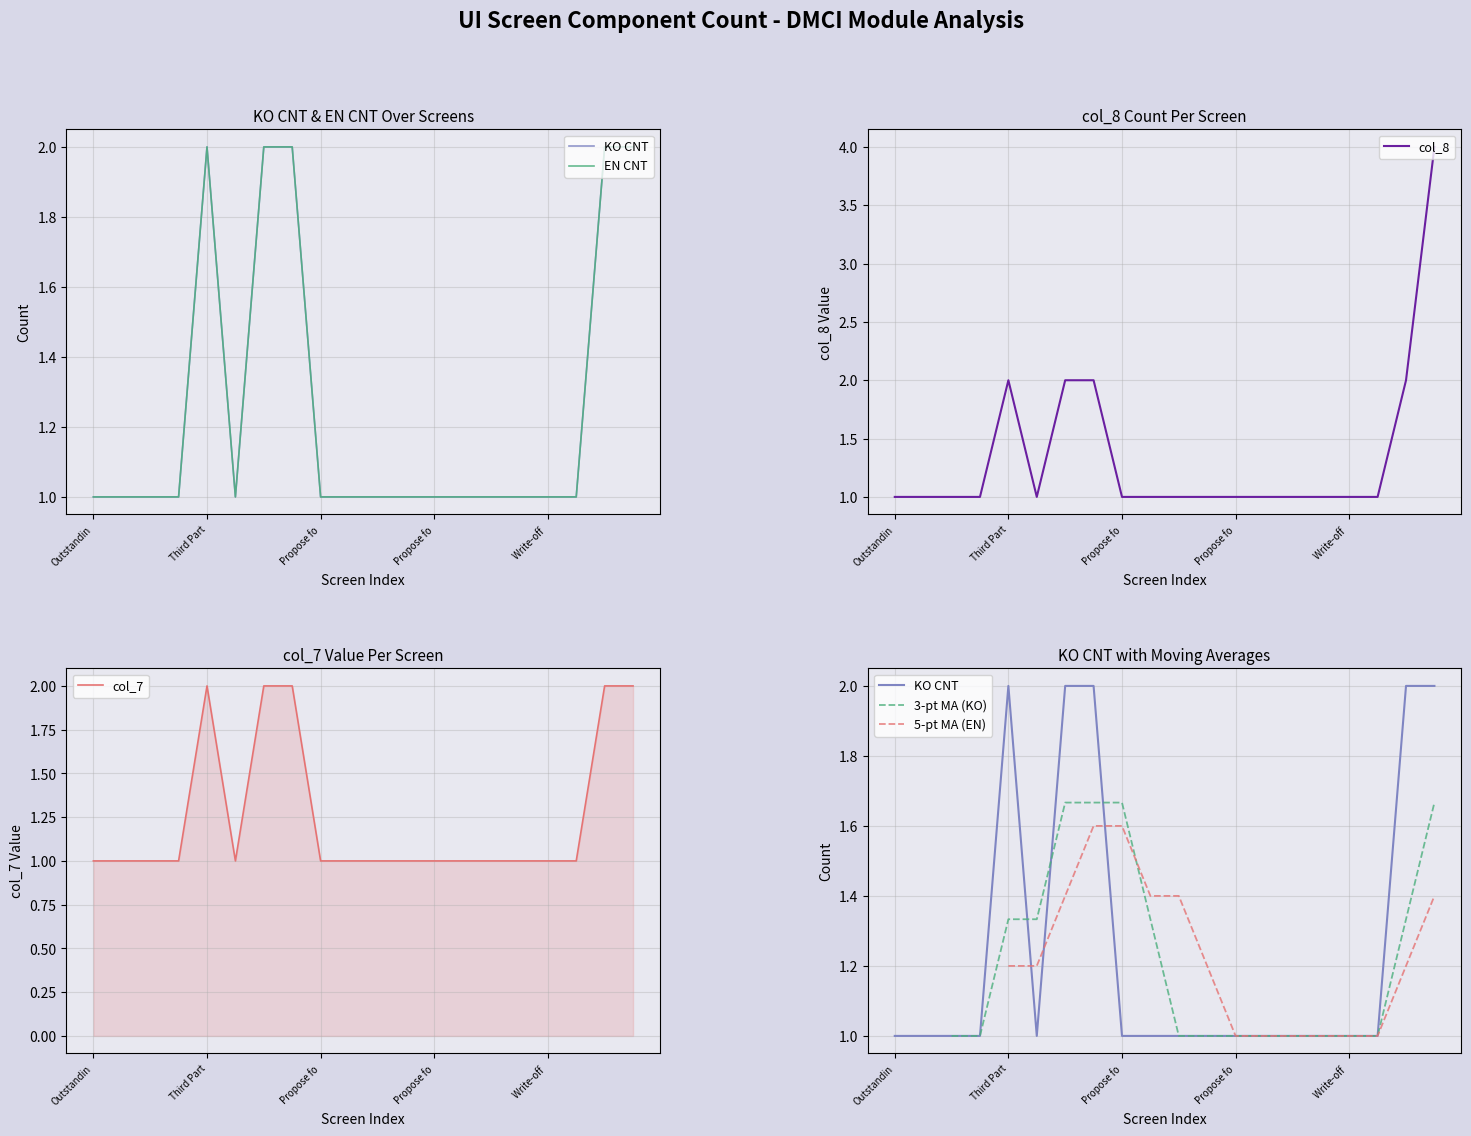

How many values in the col_7 series exceed 1?

5